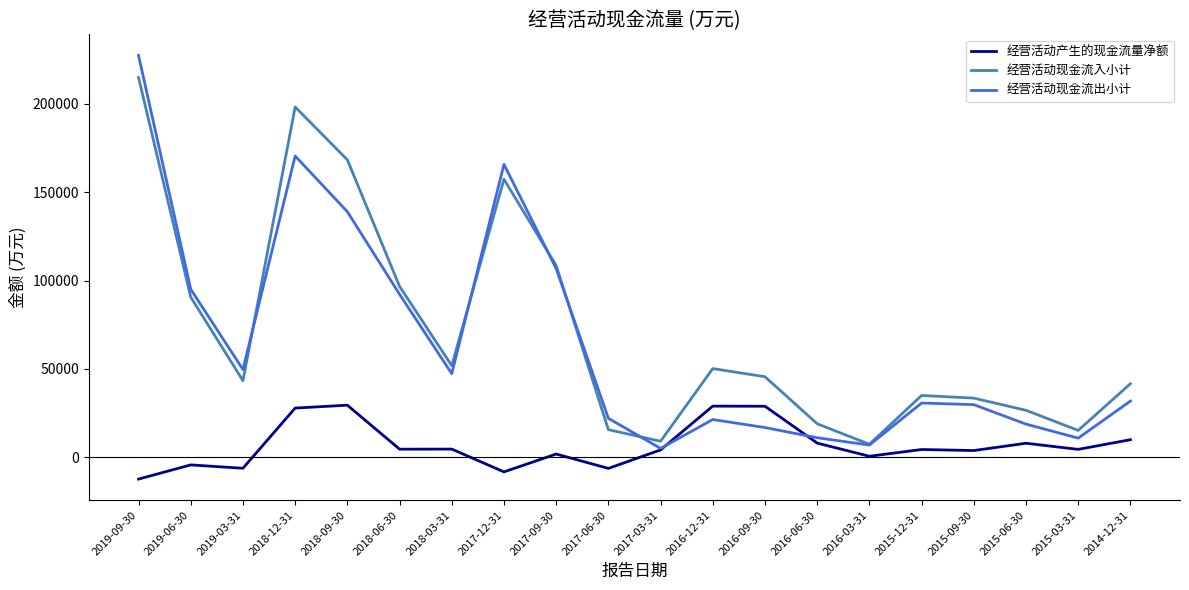

Which series has the largest total across all categories?

经营活动现金流入小计